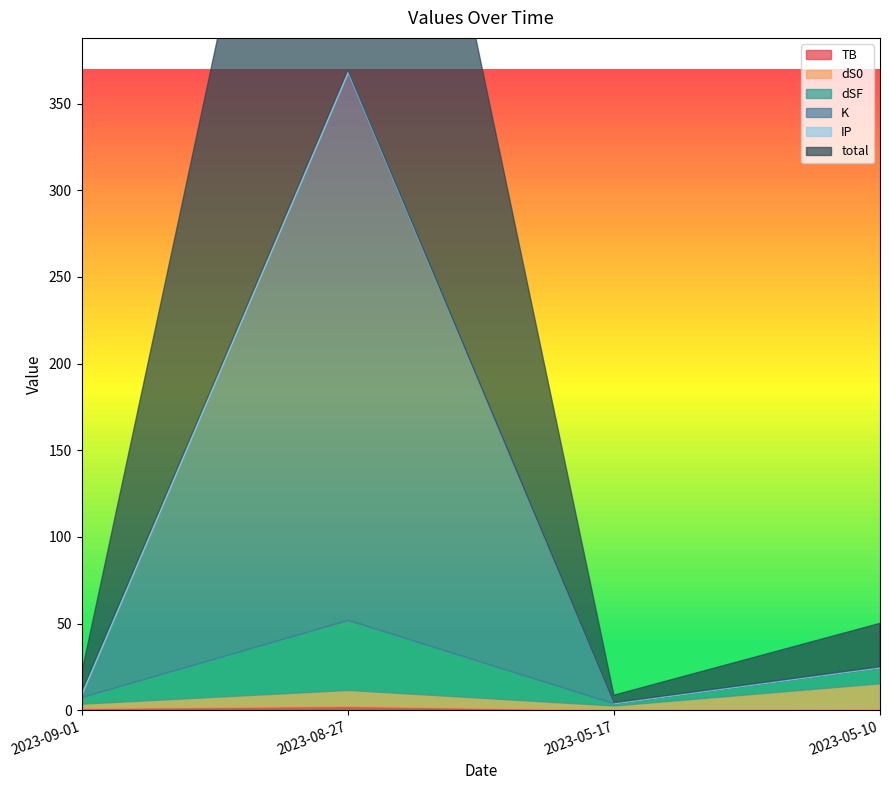

True or false: dSF and total intersect in this chart.

False